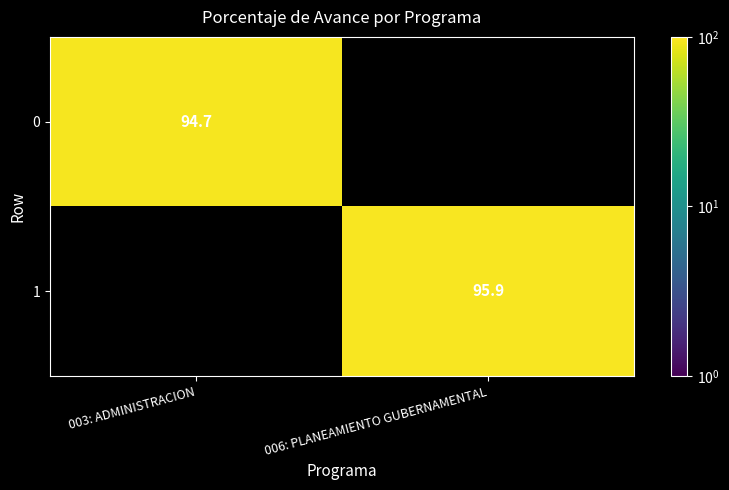

How many data points in 1 are less than 95?

1